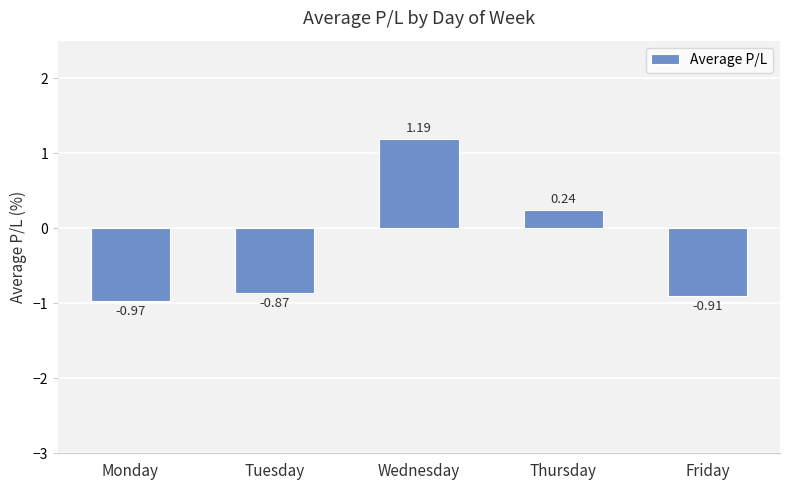

Are the bars horizontal?

No